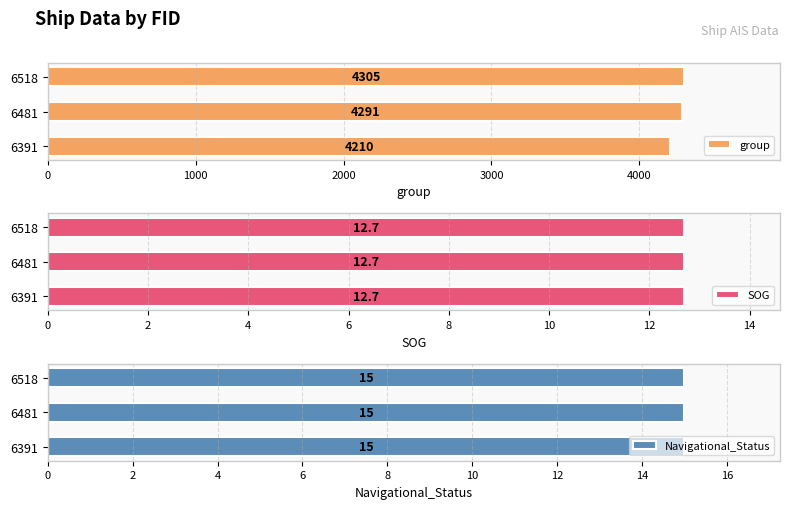

How many bars are there in total?

9